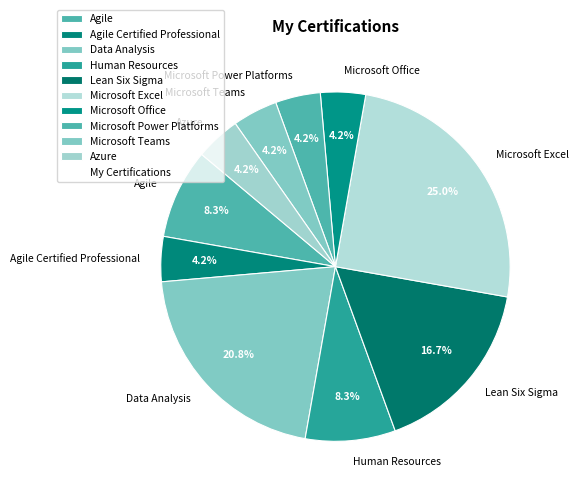

True or false: Lean Six Sigma accounts for 30% of the total.

False